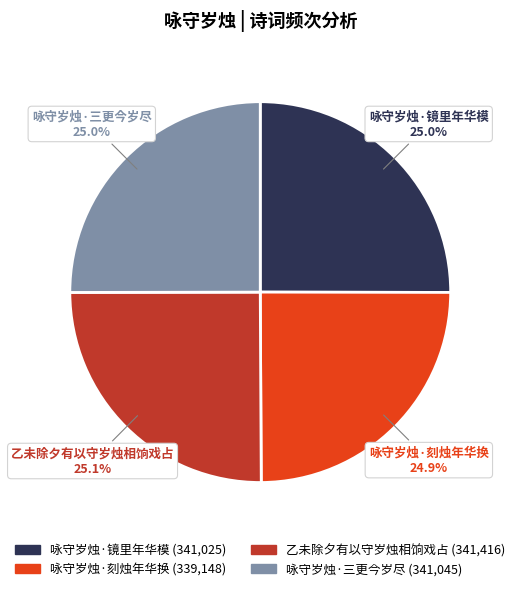

What is the total percentage of 乙未除夕有以守岁烛相饷戏占 and 咏守岁烛·镜里年华模?

50.1%